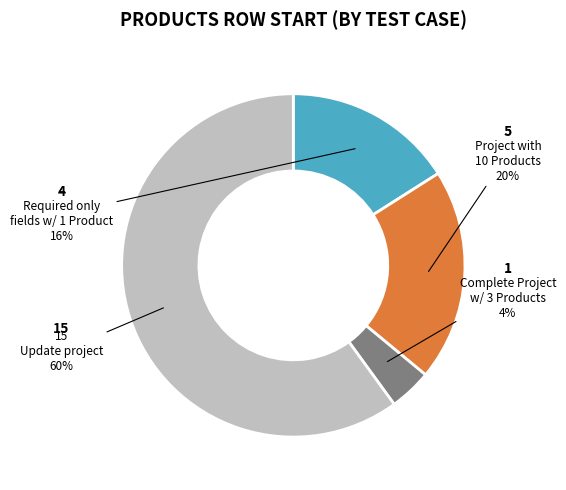

To the nearest percent, what is the difference between the largest and smallest slice percentages?

56%